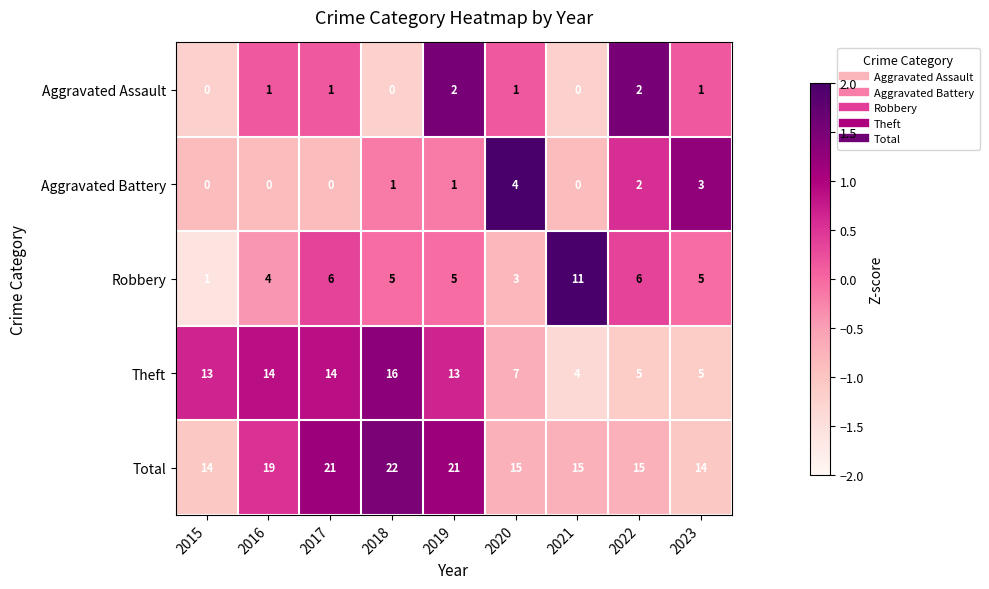

What is the difference between the highest and lowest values at 2022?

13